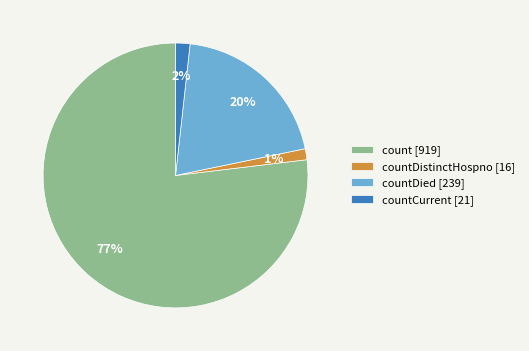

How many slices are in this pie chart?

4